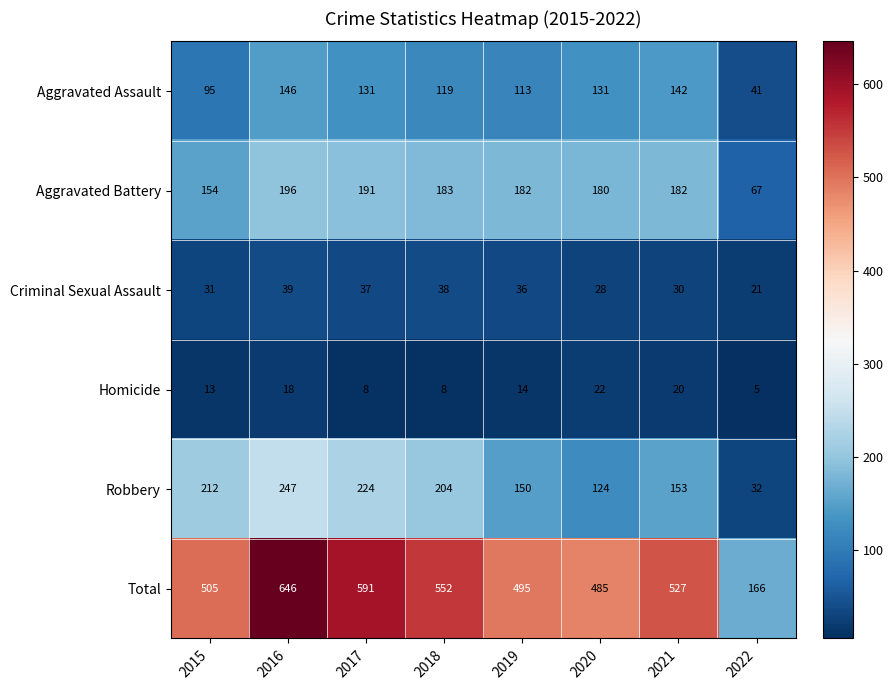

What is the total value across all series at 2015?

1010